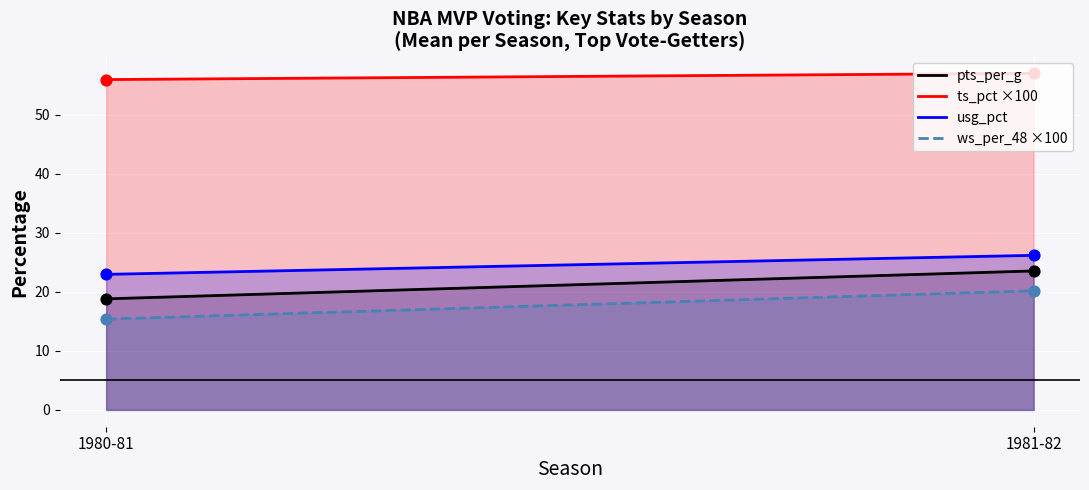

Which series contains the lowest Y value?

ws_per_48 ×100